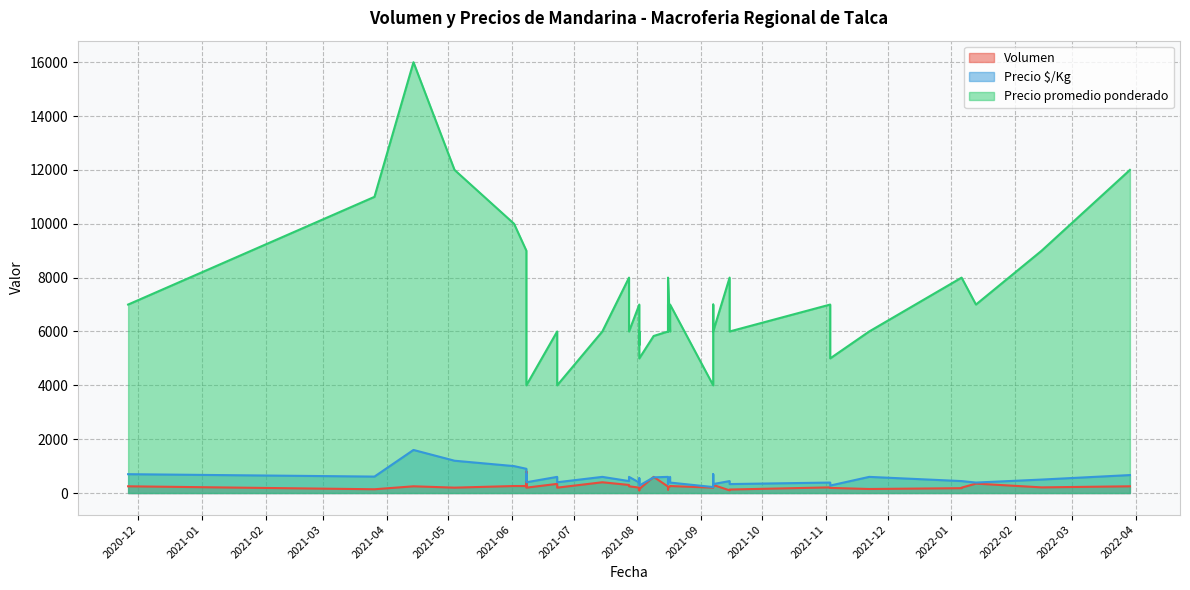

What value does the Volumen series have at 2020-11-26?

250